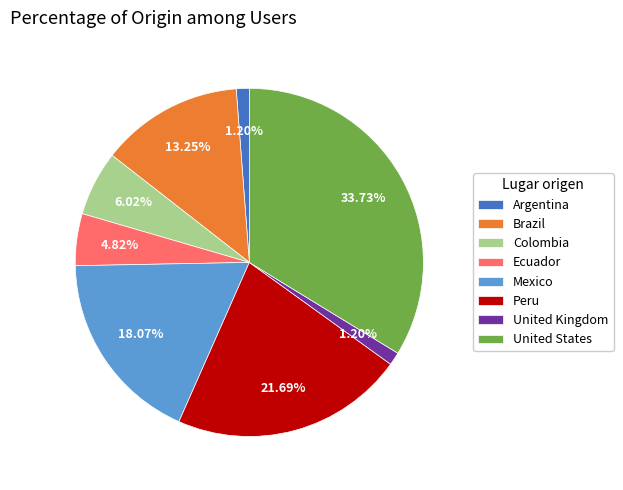

What percentage do Peru and Argentina together represent?

22.9%